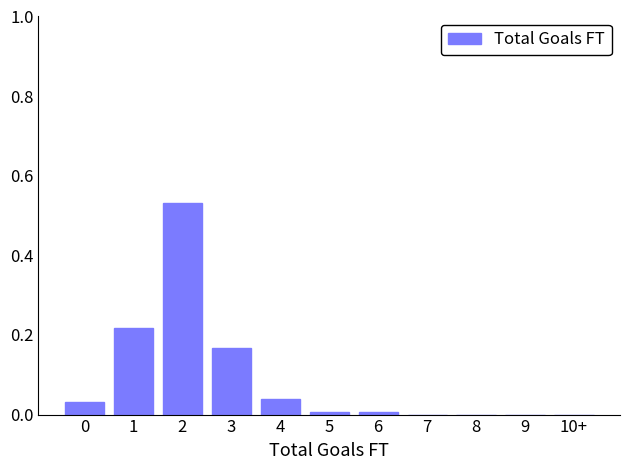

The chart shows a value of 0.0 at 8. True or false?

True